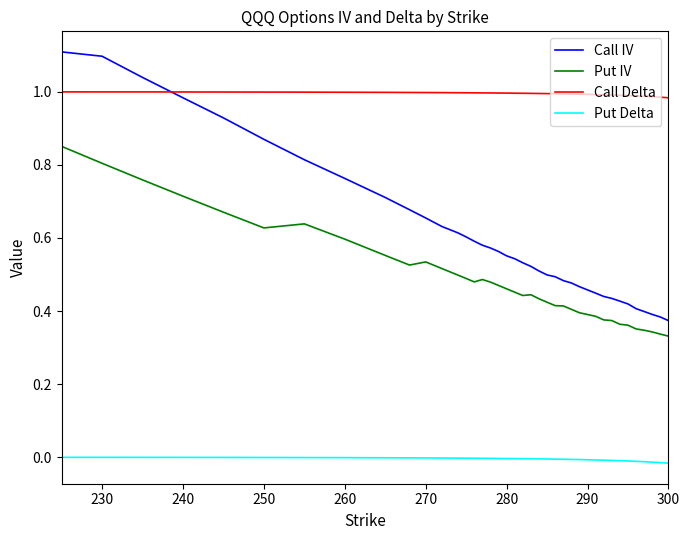

At how many categories does at least one series exceed 0?

40